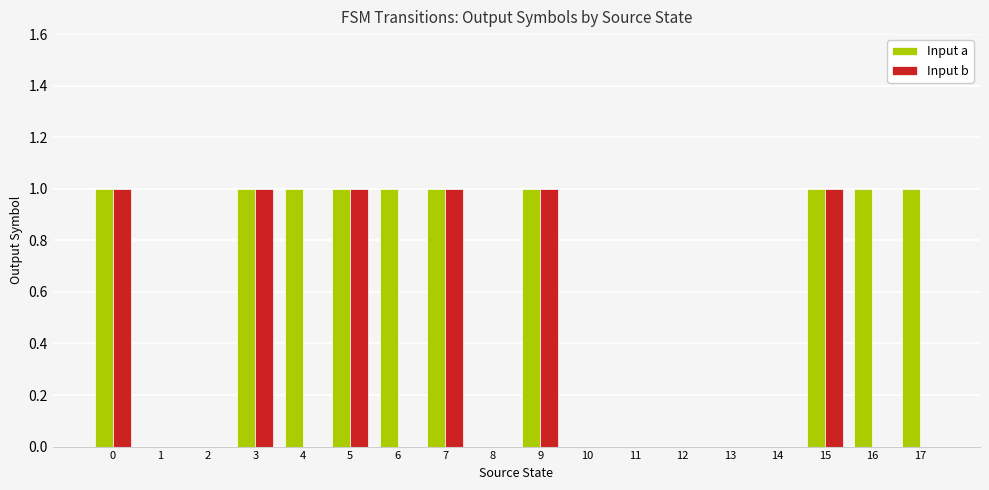

What are all the series names shown in the legend?

Input a, Input b